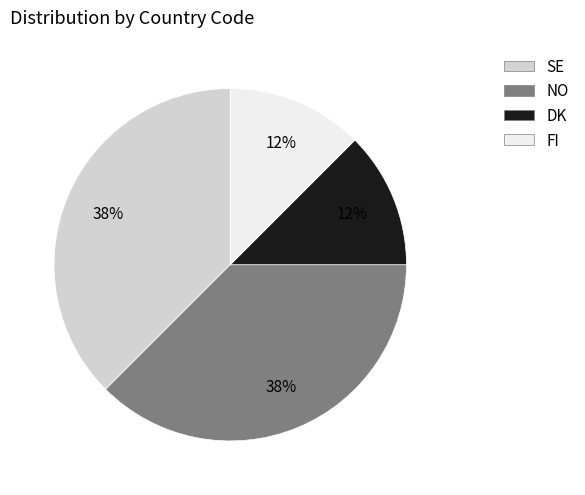

What is the ratio of the value at FI to the value at SE?

0.3